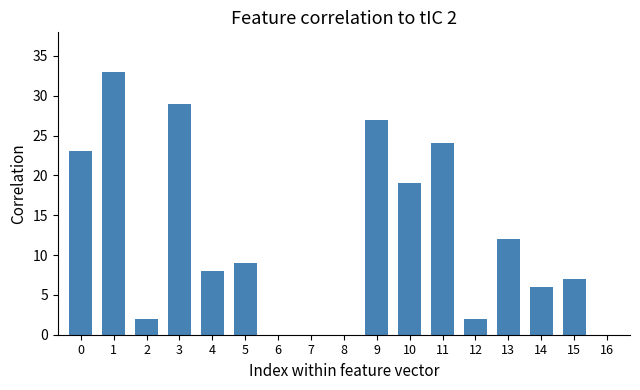

How many series are shown in this chart?

1